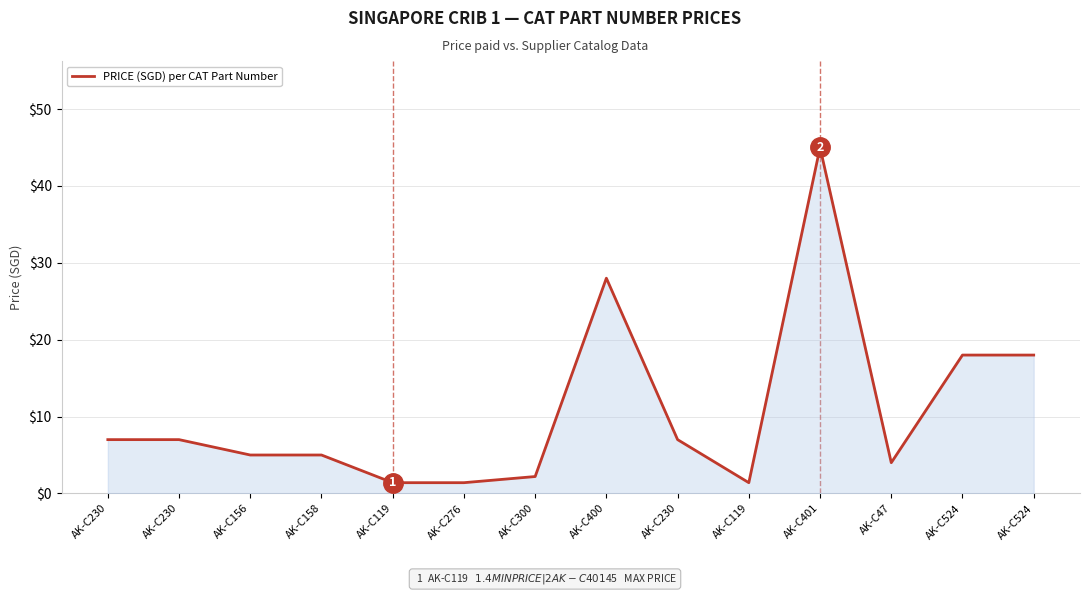

How many lines are shown in the chart?

1